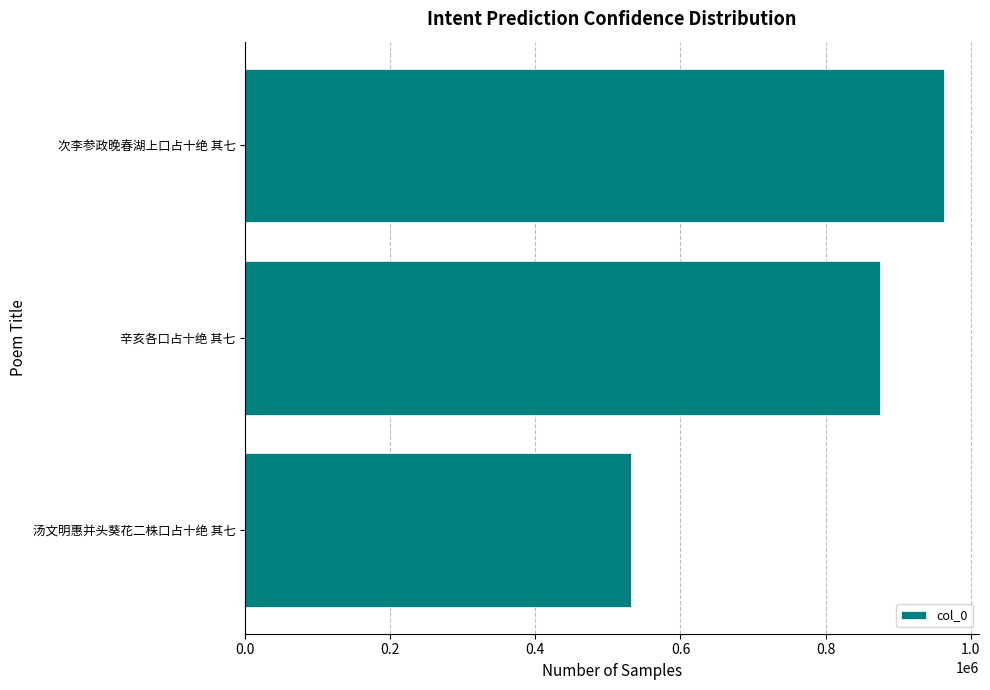

Which has a higher value, 次李参政晚春湖上口占十绝 其七 or 汤文明惠并头葵花二株口占十绝 其七?

次李参政晚春湖上口占十绝 其七